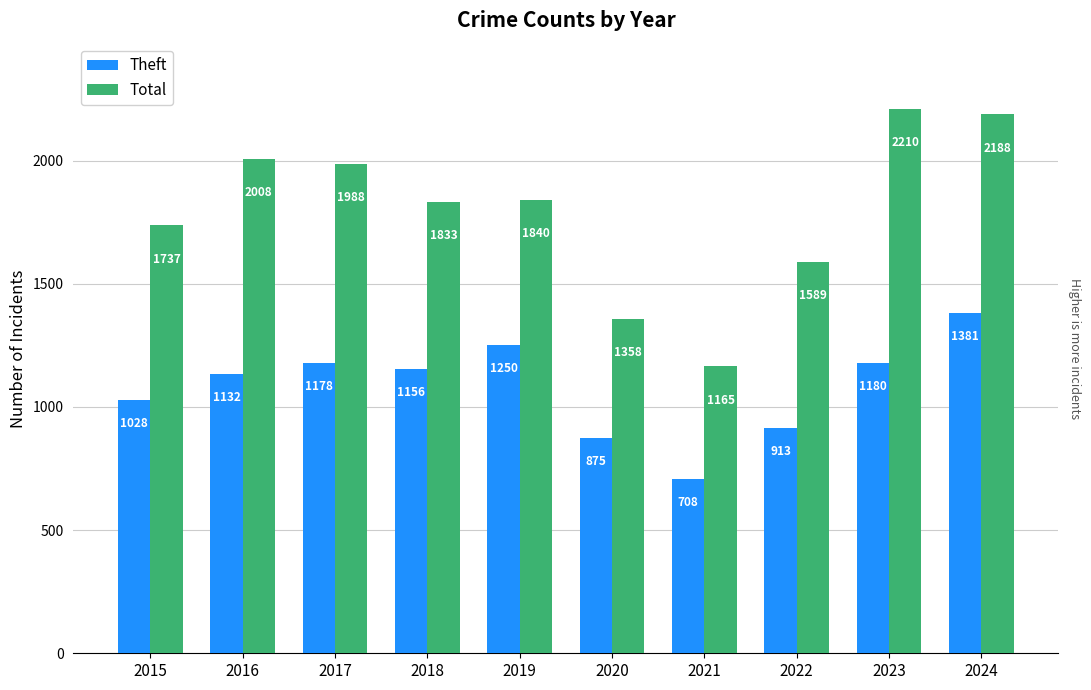

List the series in order of their peak value, lowest first.

Theft, Total